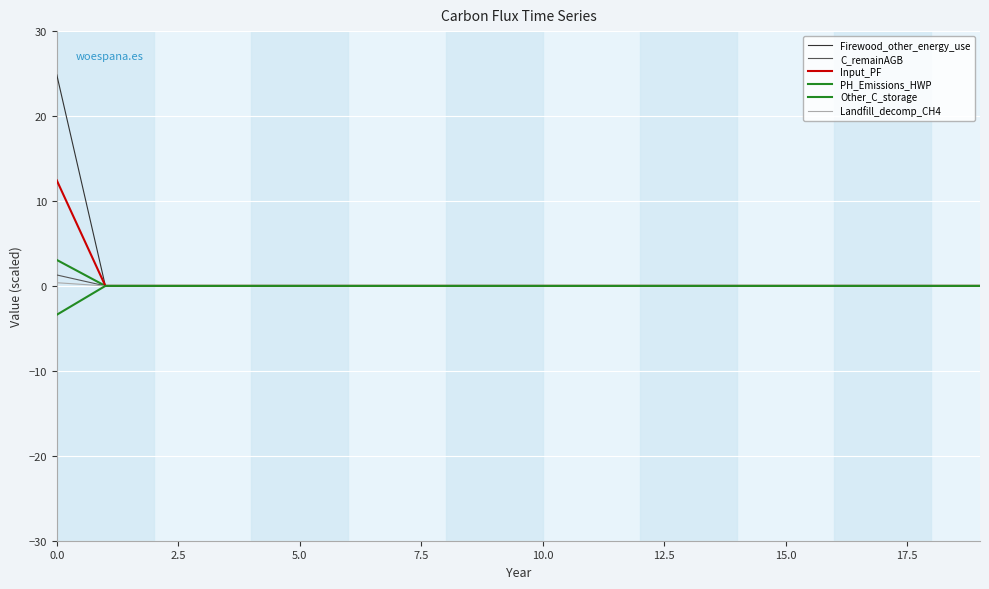

Does the chart have visible grid lines?

Yes